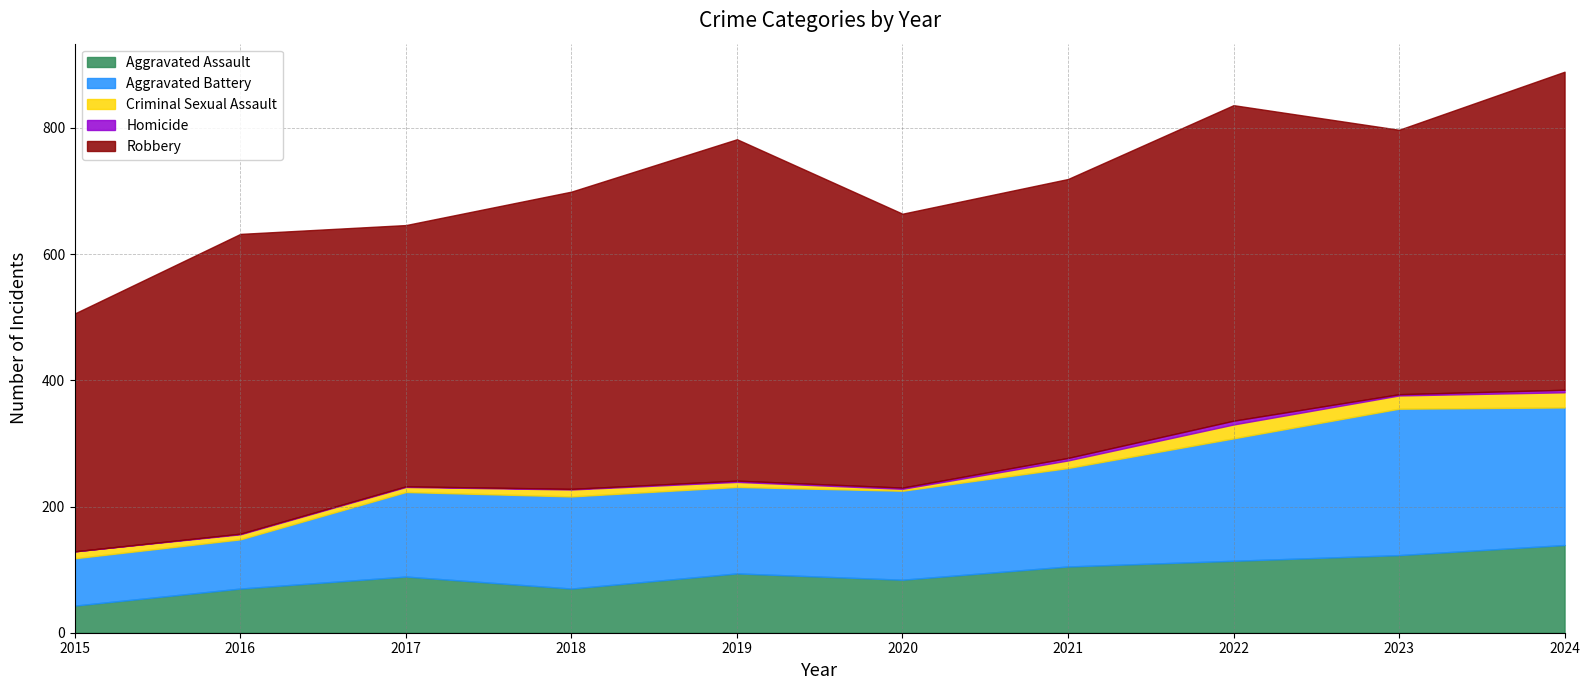

What is the approximate value of Aggravated Assault at 2020, to the nearest 10?

80